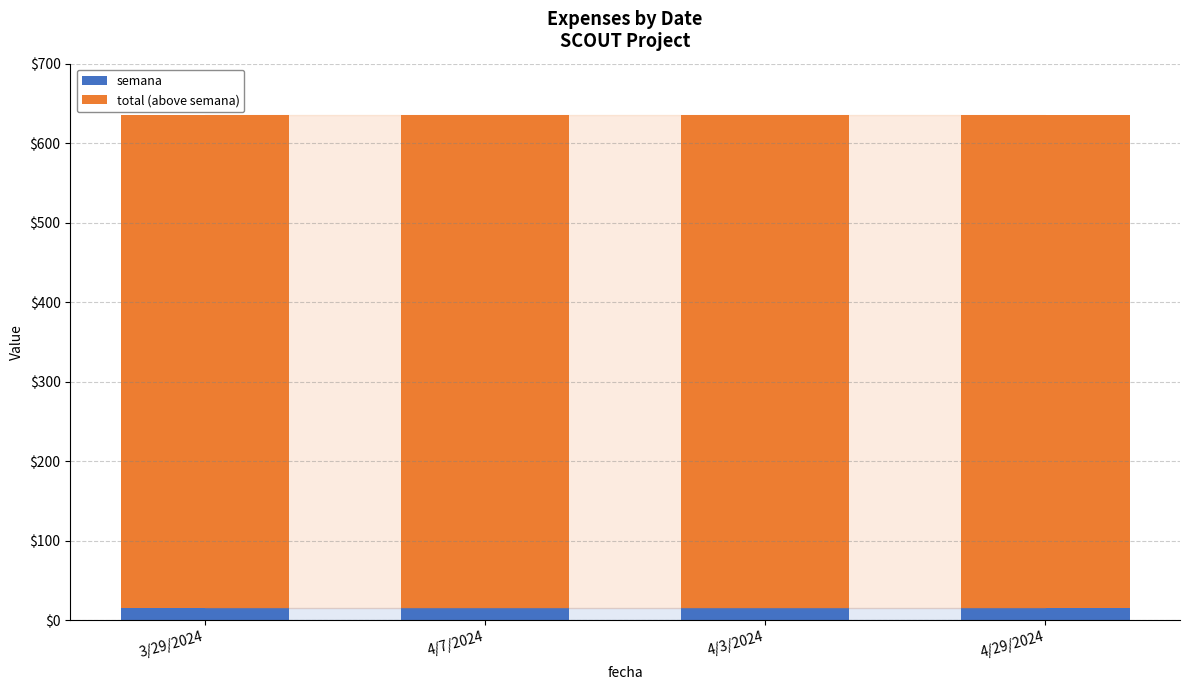

What is the minimum value for semana?

15